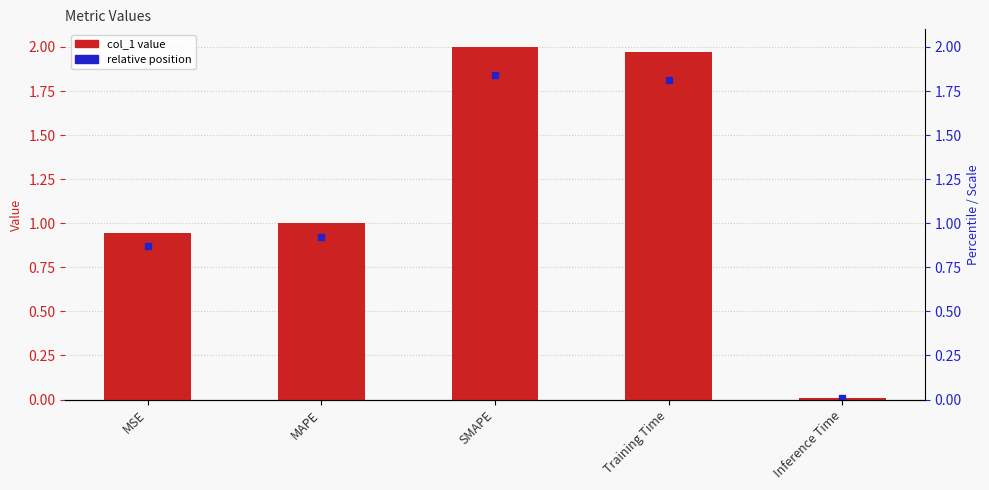

Read the value at MSE.

0.9